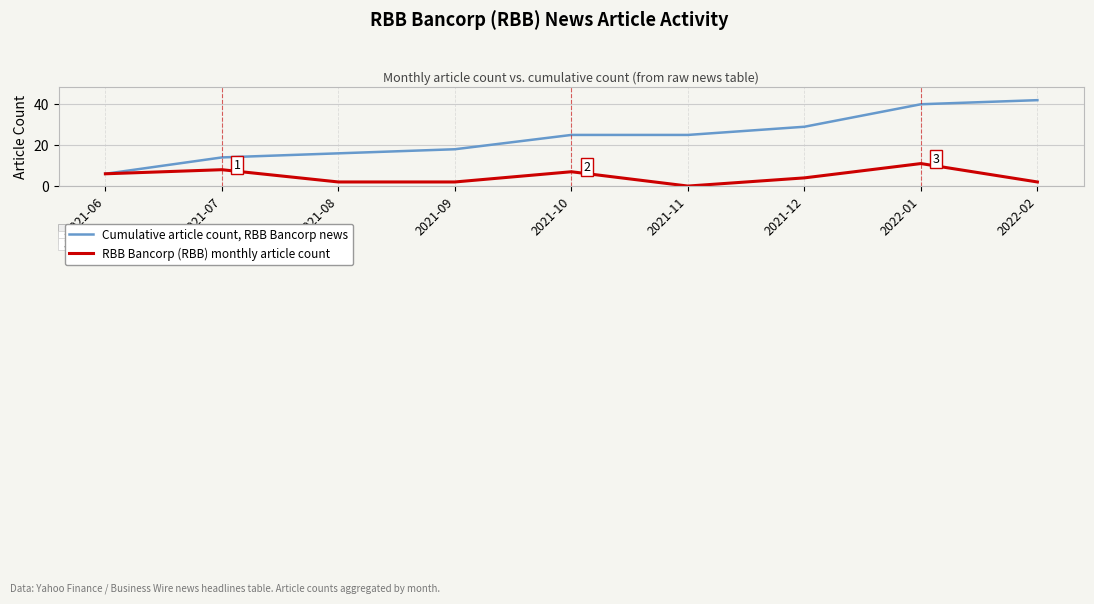

Reading right to left, transcribe all the data shown in this chart.

Cumulative article count, RBB Bancorp news: 2022-02=42	2022-01=40	2021-12=29	2021-11=25	2021-10=25	2021-09=18	2021-08=16	2021-07=14	2021-06=6
RBB Bancorp (RBB) monthly article count: 2022-02=2	2022-01=11	2021-12=4	2021-11=0	2021-10=7	2021-09=2	2021-08=2	2021-07=8	2021-06=6